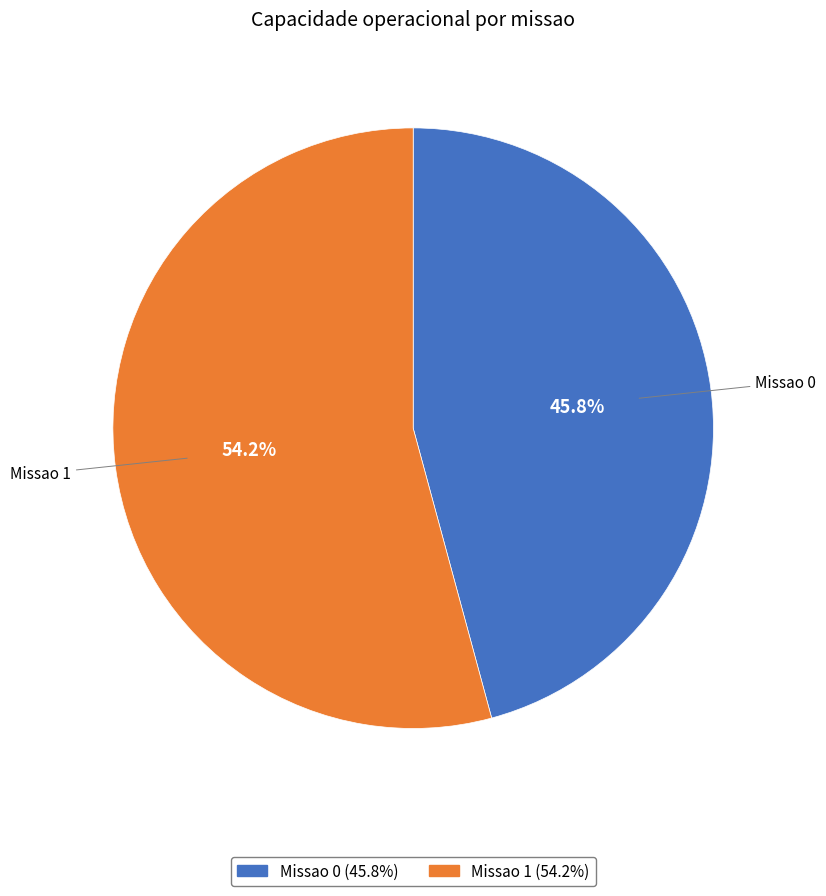

The Missao 1 slice represents 54% of the pie. True or false?

True